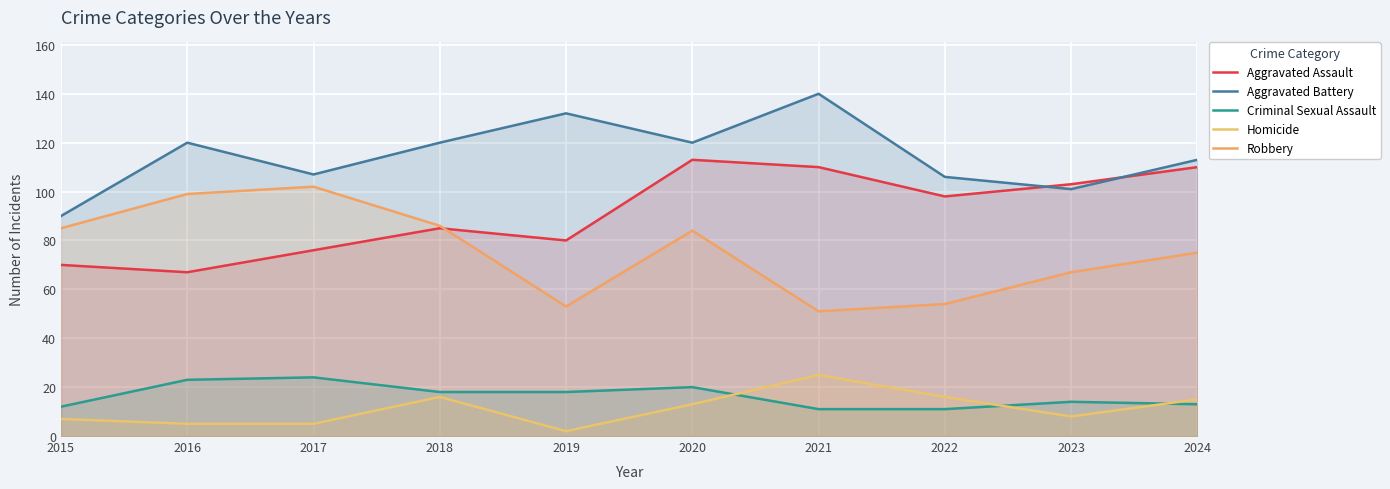

What is the difference between the maximum and minimum values in the Homicide series?

23